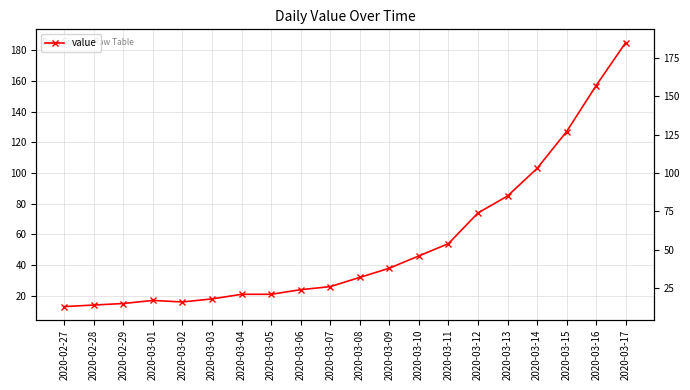

What is the change in value from 2020-02-28 to 2020-03-16?

+143